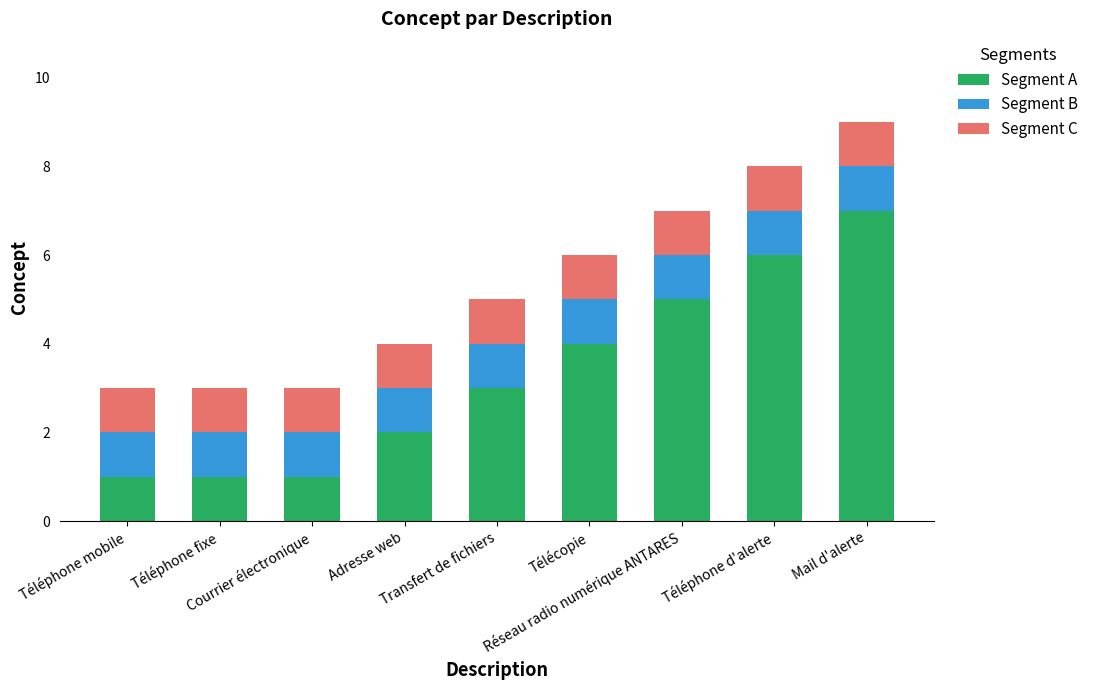

What is the difference between the maximum and minimum values in the Segment A series?

6